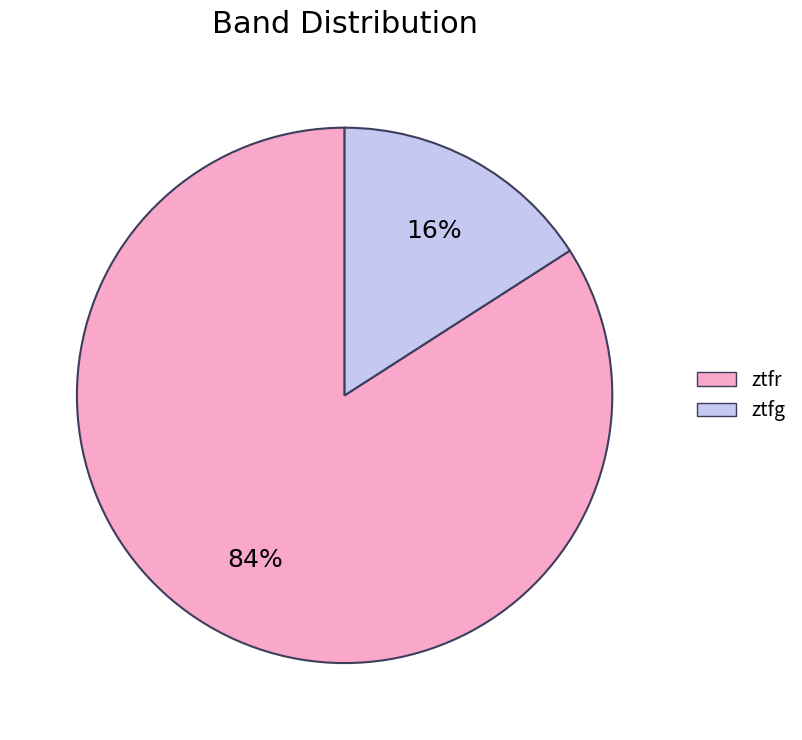

Do ztfr and ztfg together represent more than half of the pie?

Yes